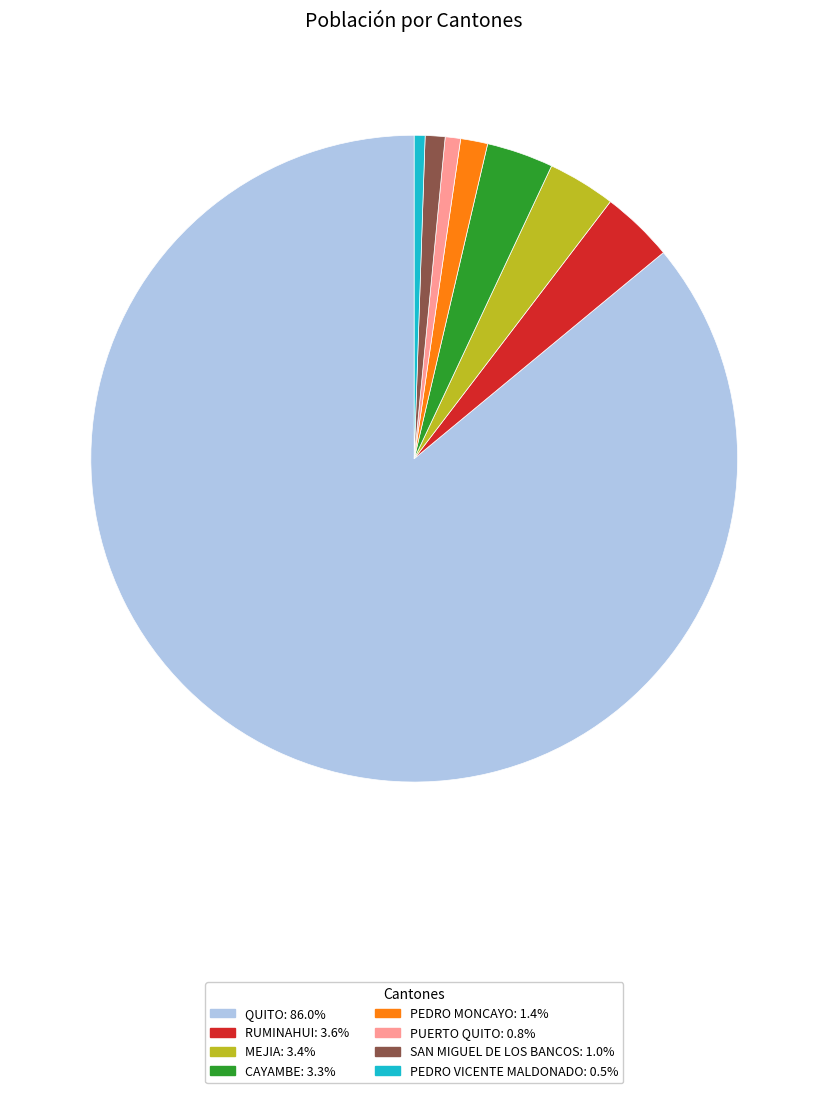

The QUITO slice represents 86% of the pie. True or false?

True